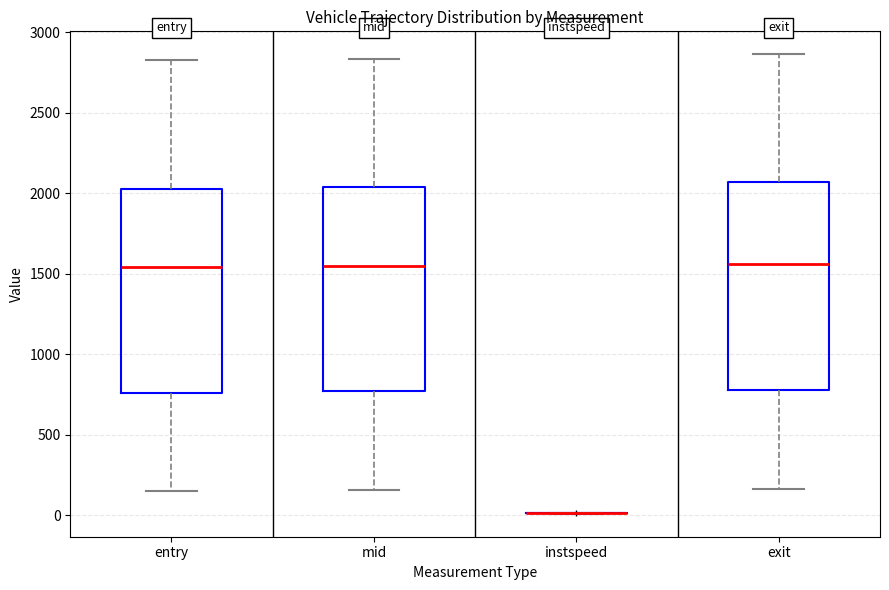

Reading left to right, read every box against the y-axis: the position of its median line, the range the box covers, and the ends of its whiskers. The values are not printed on the chart, so give them approximately, as read against the axis.

entry: median 1550, box 750 to 2050, whiskers 150 to 2800
mid: median 1550, box 750 to 2050, whiskers 150 to 2850
instspeed: box collapsed to a line at 0, whiskers 0 to 0
exit: median 1550, box 800 to 2050, whiskers 150 to 2850